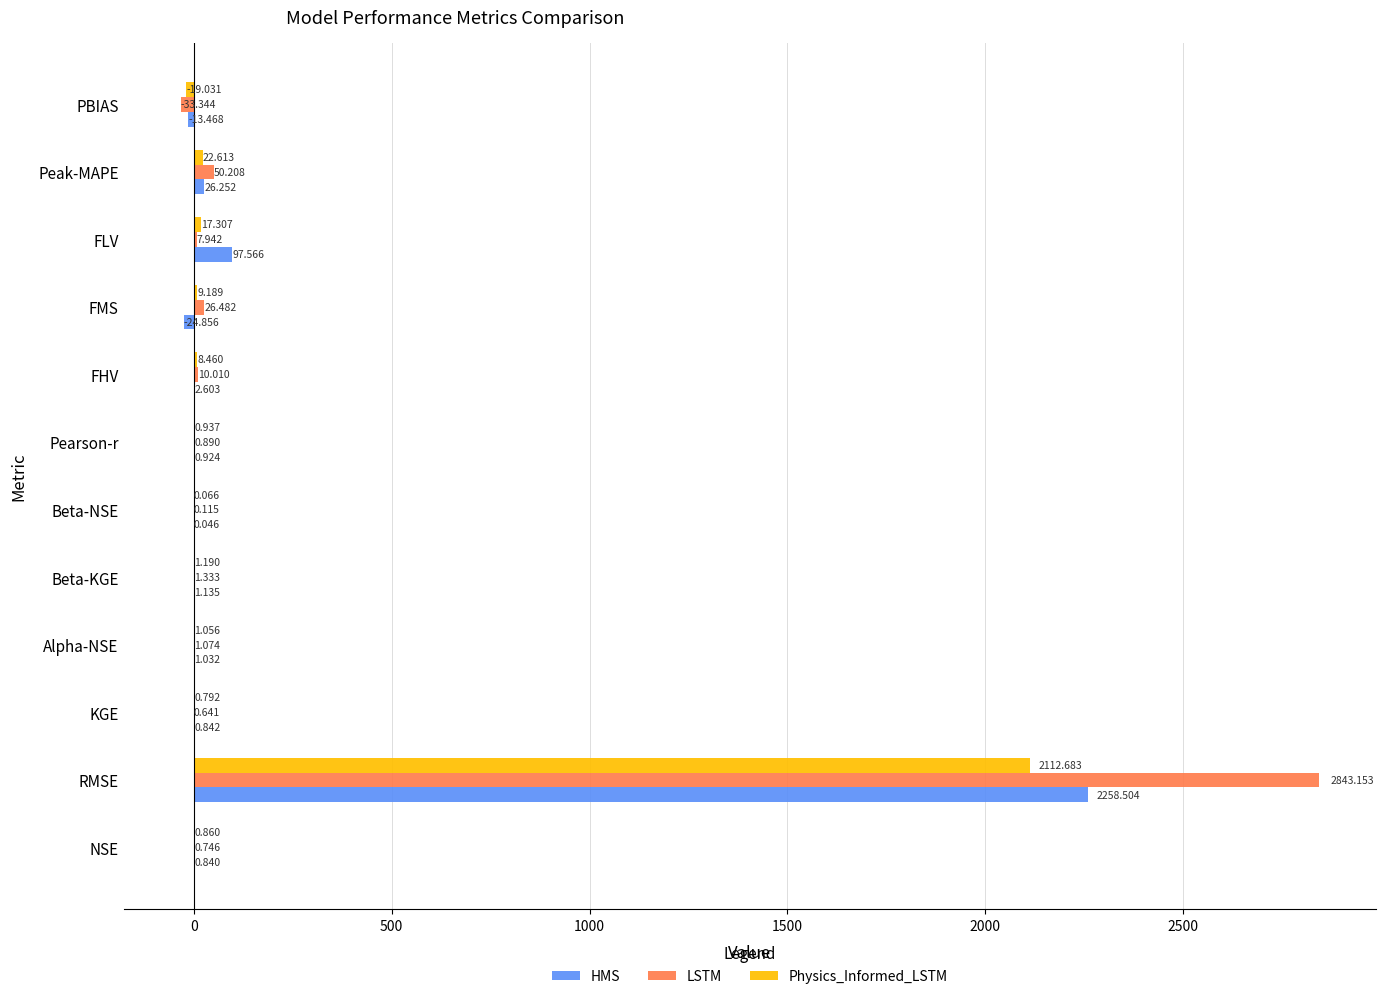

Is the value of LSTM at KGE greater than the value of HMS at KGE?

No